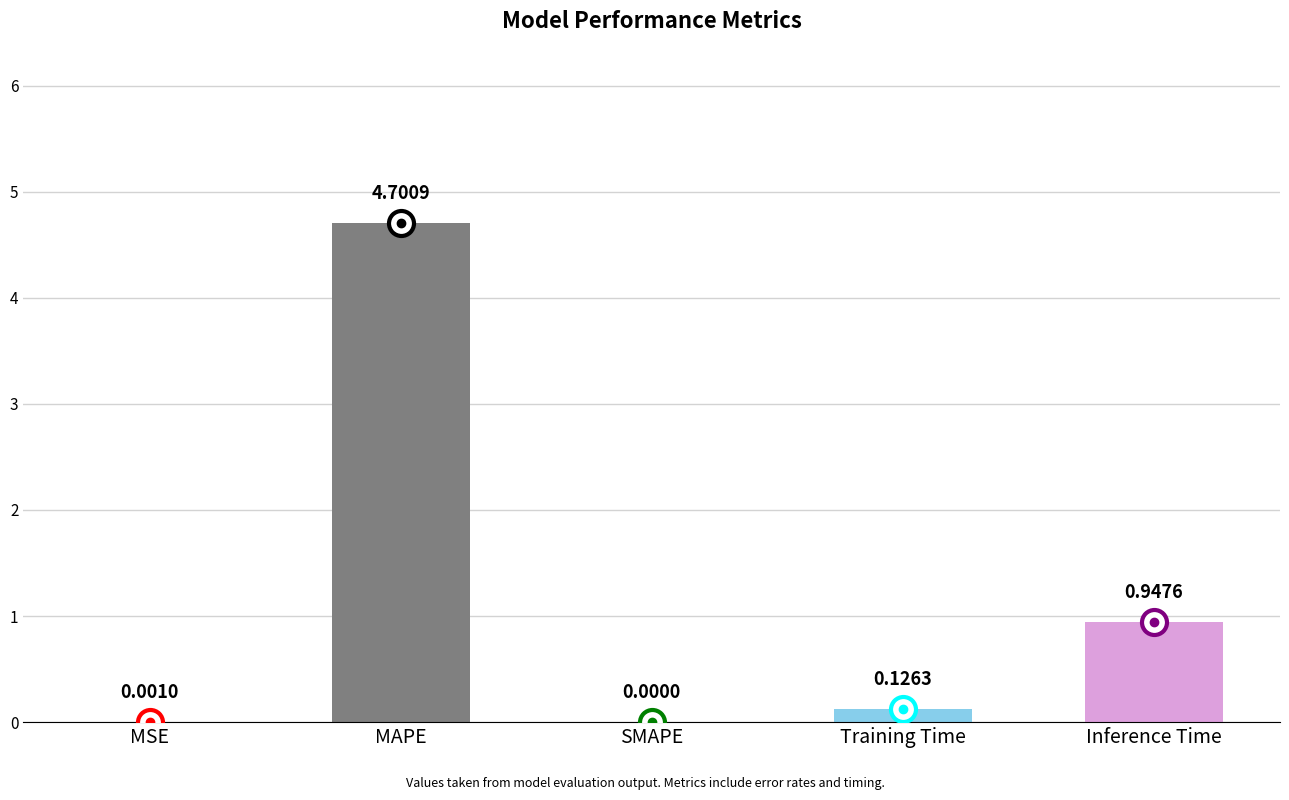

Where is the data nearest to the value 2?

Inference Time